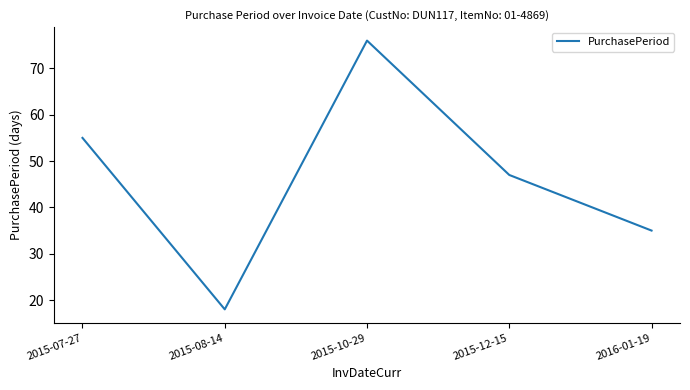

What position from the right is 2016-01-19?

1